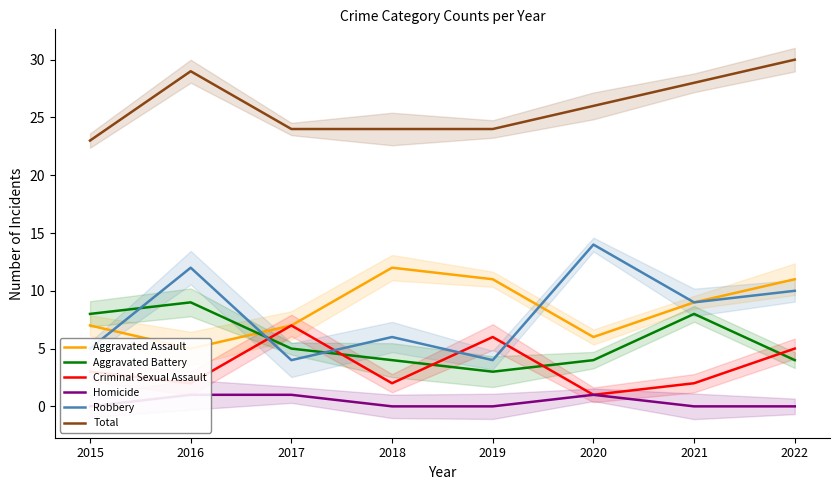

Which series changed the most between 2017 and 2022?

Robbery